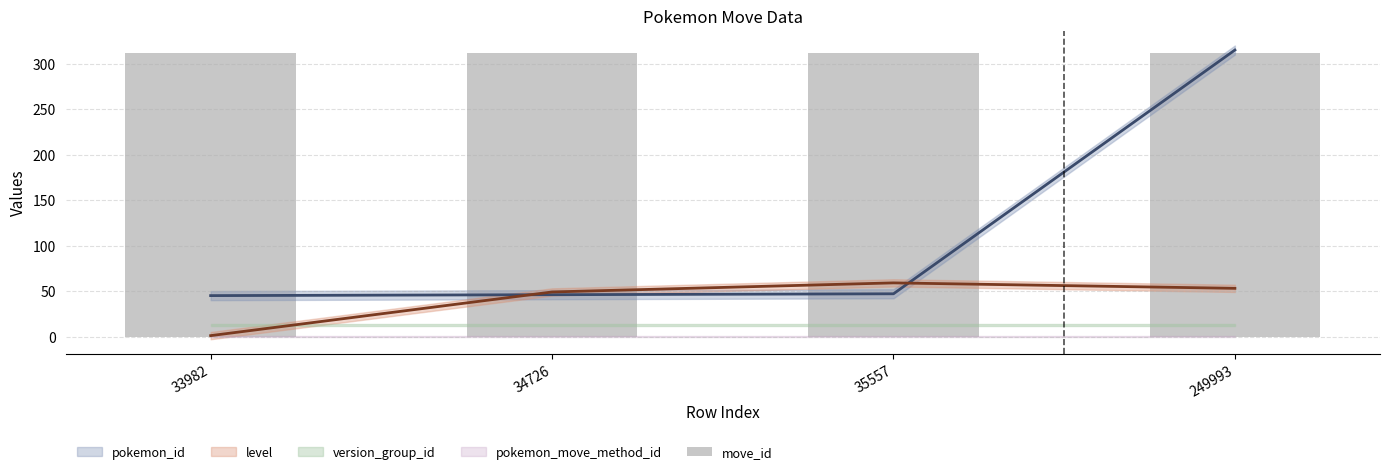

Which series has the widest spread of values?

pokemon_id